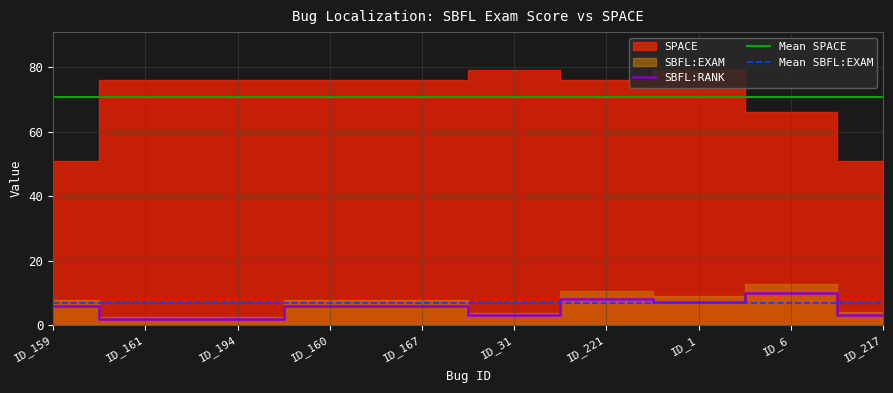

Is it true that SBFL:RANK equals 4 at ID_6?

False